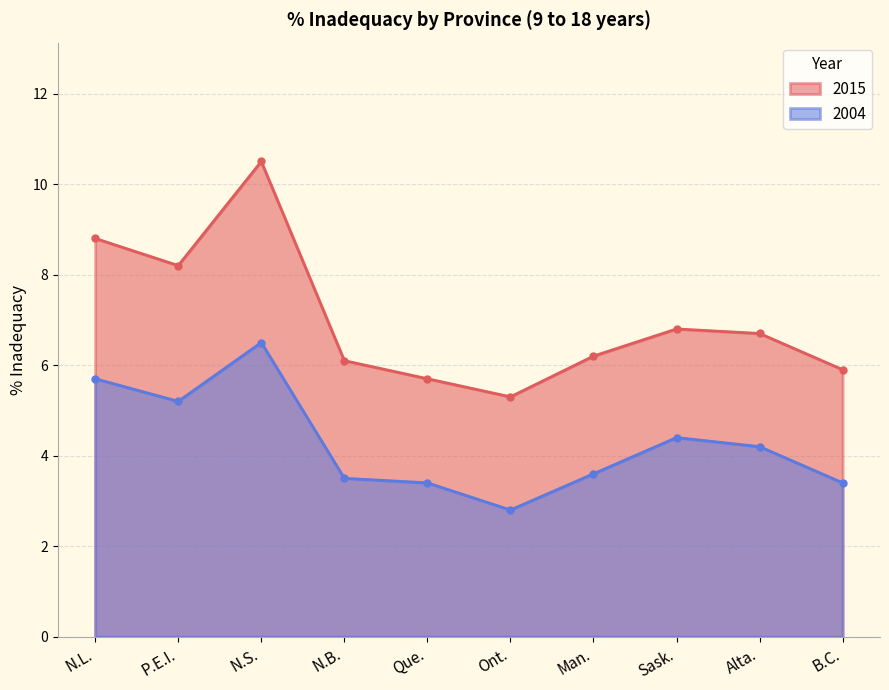

At which label is 2015 closest to 7?

Sask.